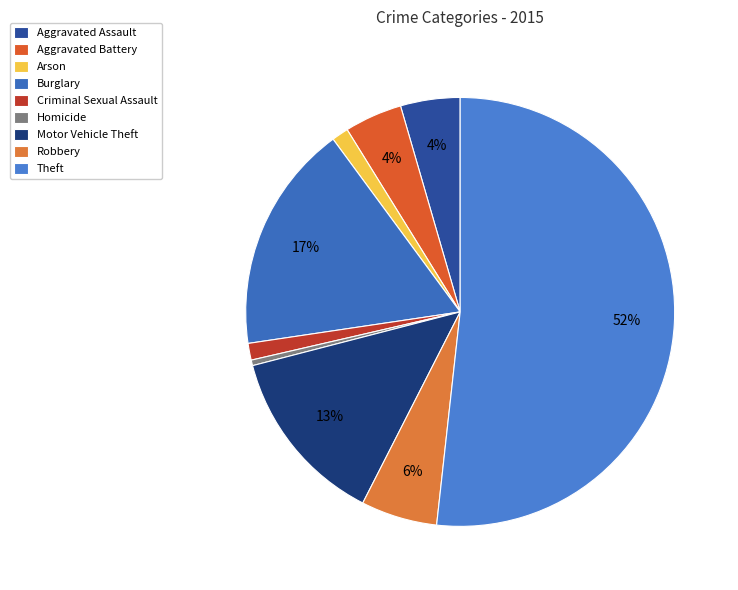

How many slices are in this pie chart?

9